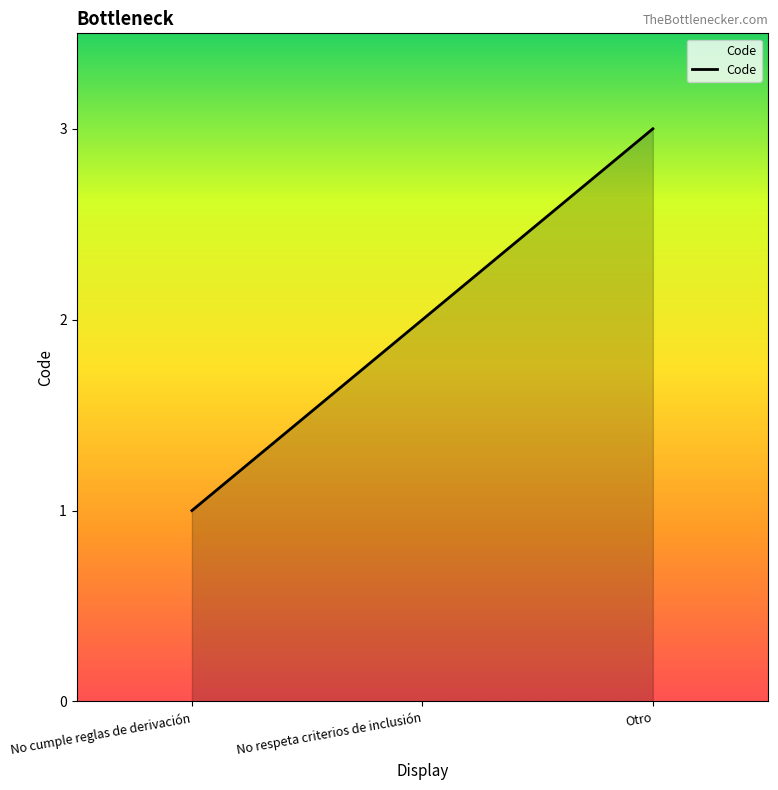

Reading left to right, list all the values displayed in this chart.

1	2	3